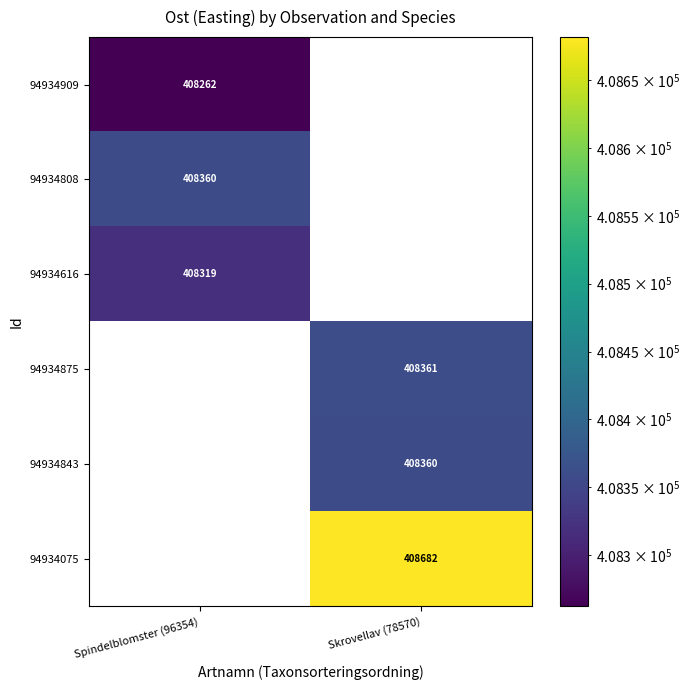

True or false: 94934843 has a value of 124746 at Skrovellav (78570).

False